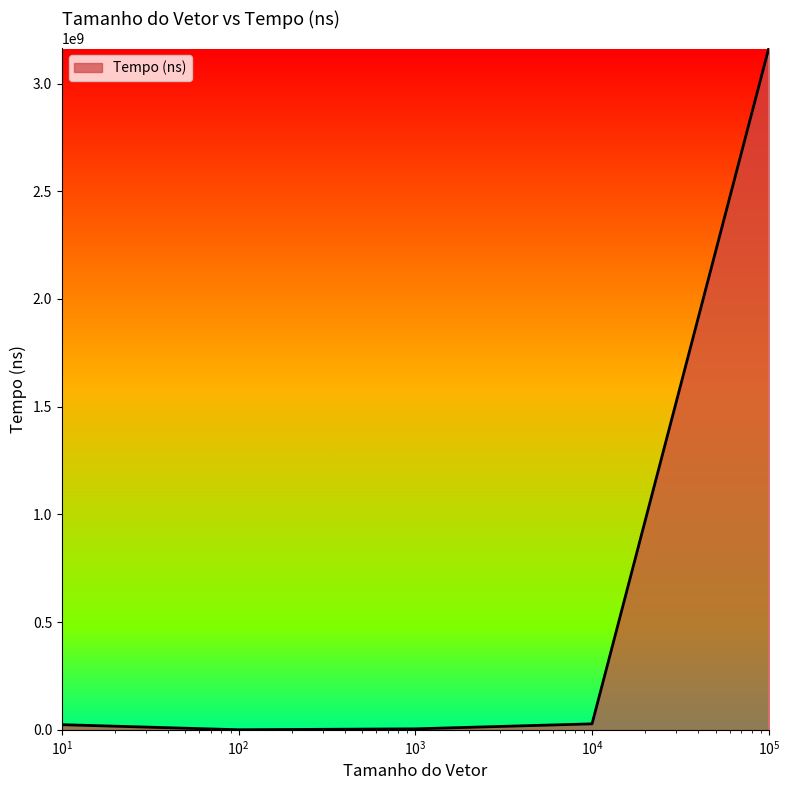

What is the difference between the maximum and minimum values?

3163819000